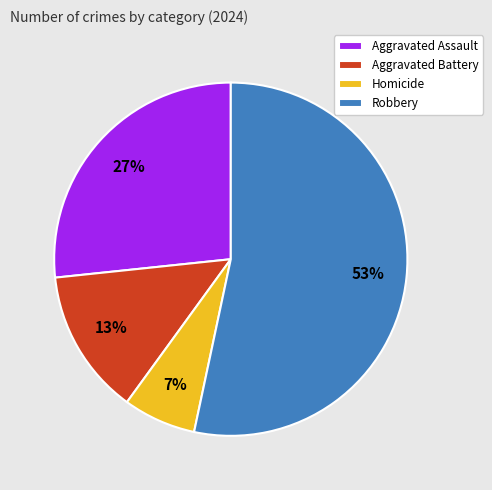

Approximately how many times larger is the value at Aggravated Assault compared to Robbery?

0.5